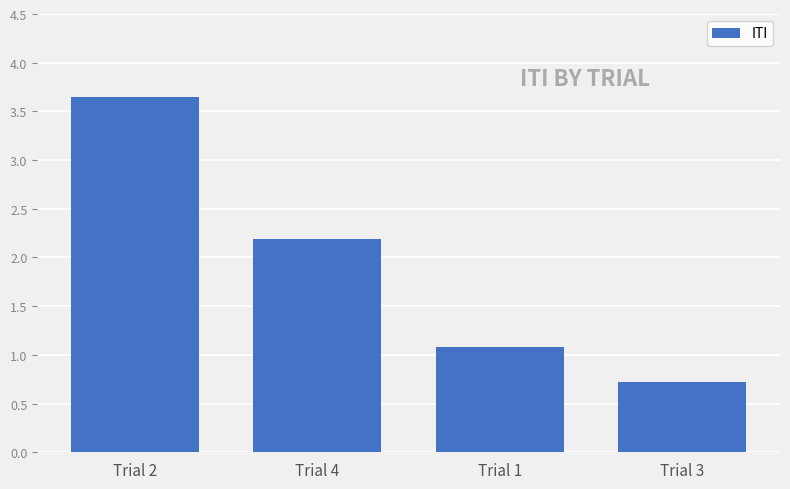

What is the difference between the maximum and minimum values?

2.9